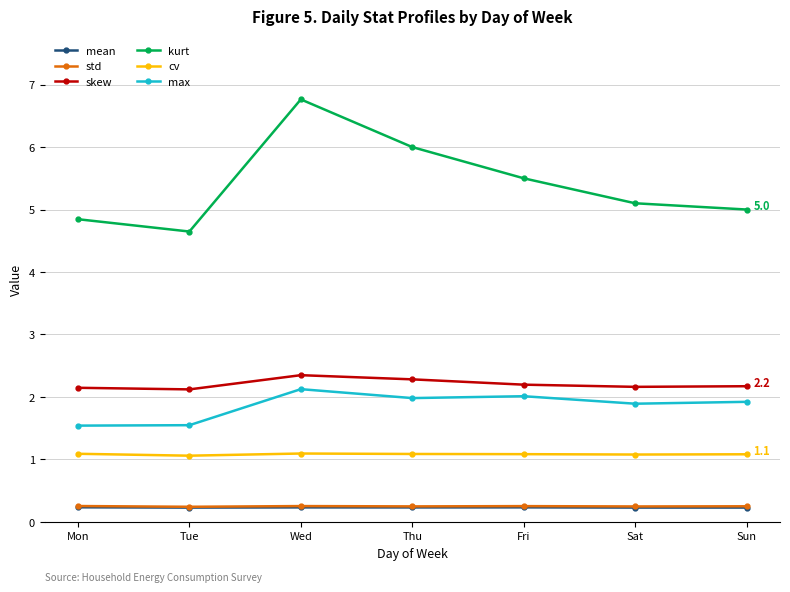

Is the value of skew at Fri greater than the value of max at Wed?

Yes